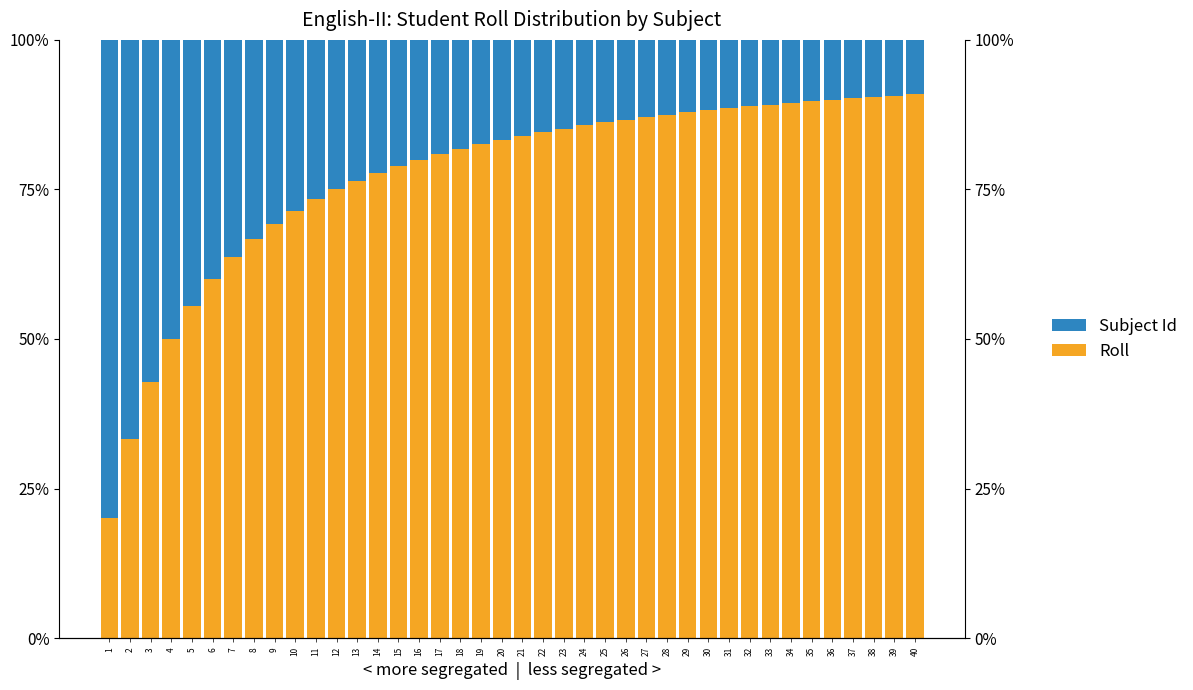

At which category is the sum across all series the highest?

18